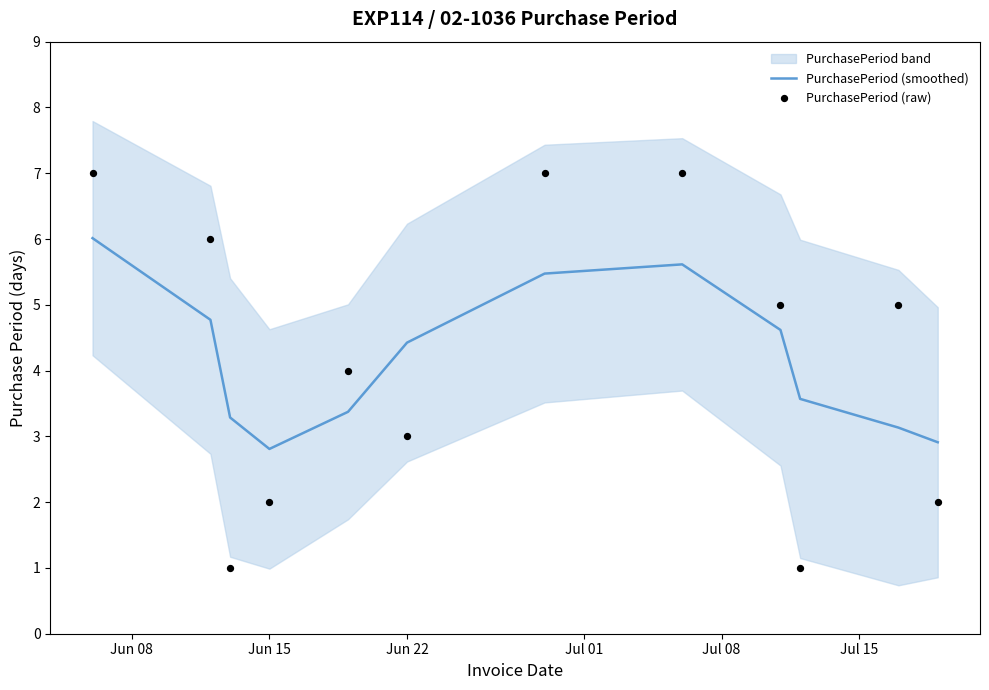

Is the value of PurchasePeriod (smoothed) at 11 greater than the value of PurchasePeriod (raw) at 9?

Yes